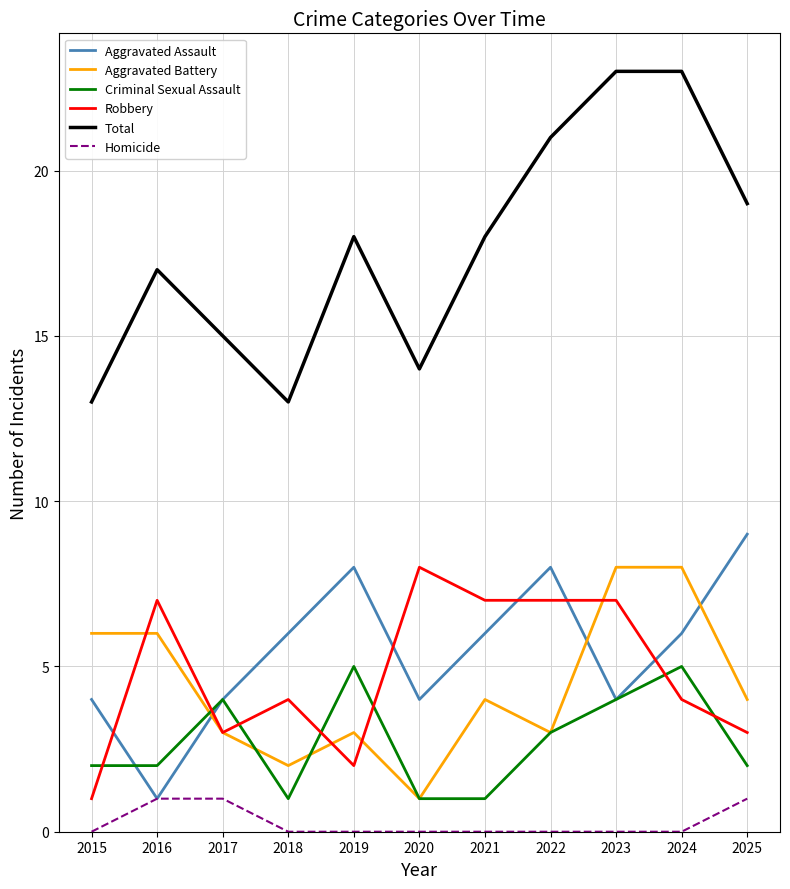

Between 2023 and 2025, which series saw the biggest shift?

Aggravated Assault